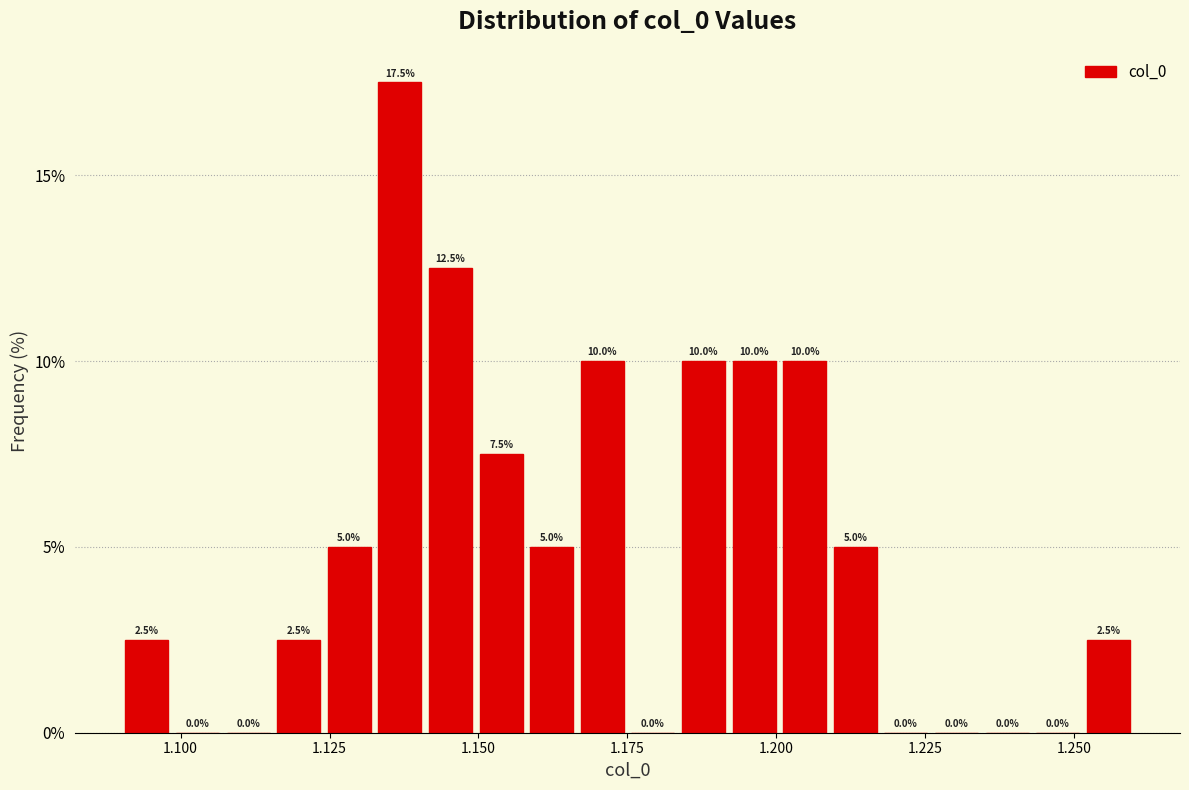

Around what value on the x-axis is the tallest bar? Give the approximate position of its centre, as read against the axis.

1.135